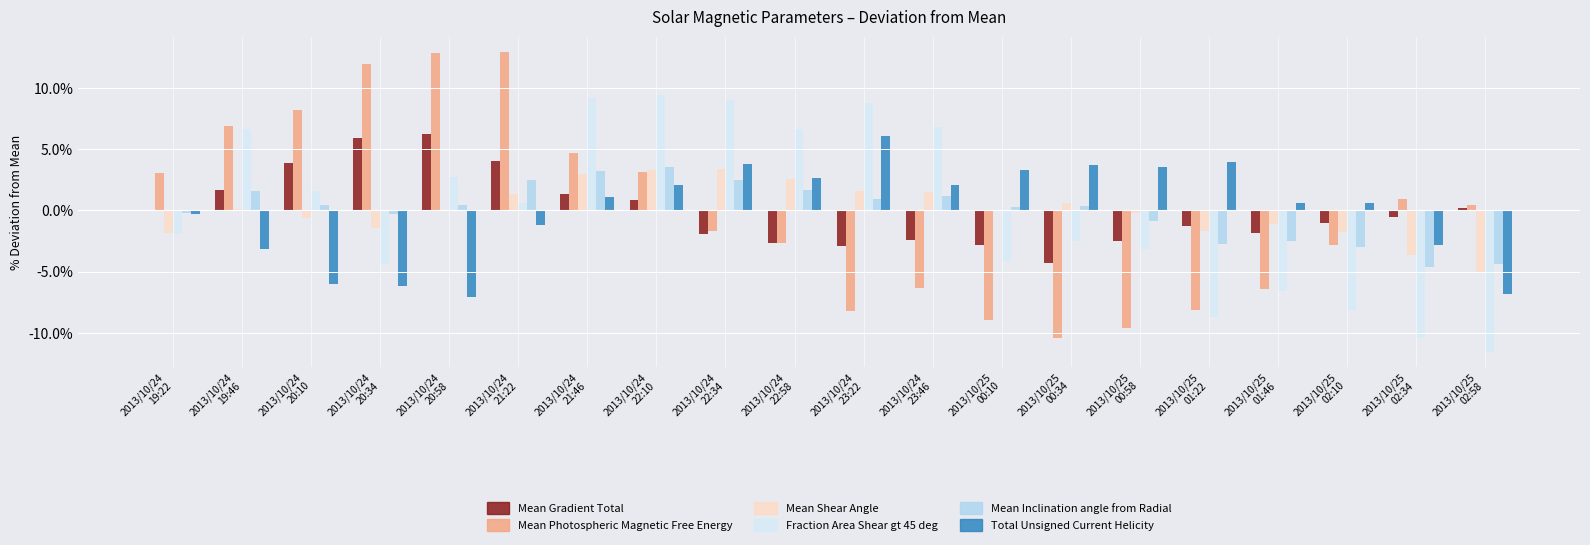

What is the label of the 12th bar from the left?

2013/10/24
23:46